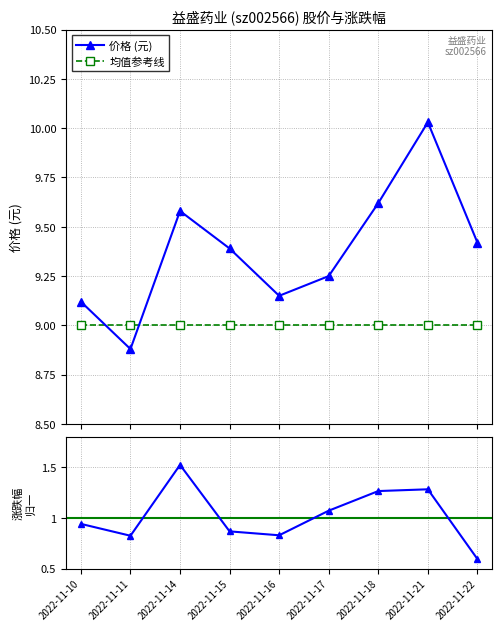

Which series has the widest spread of values?

价格 (元)